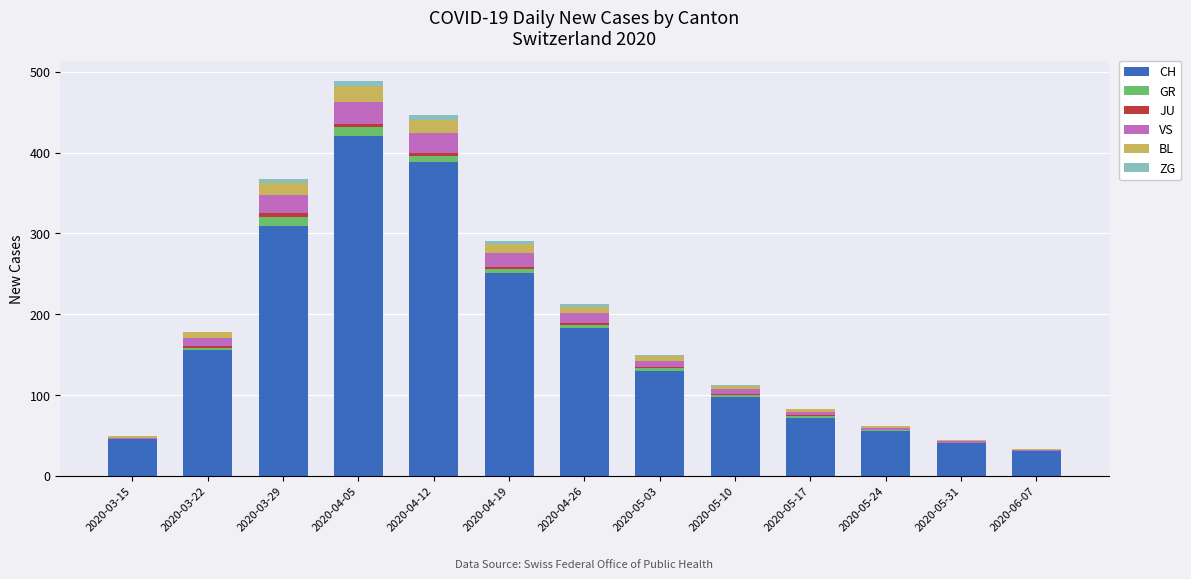

The value of CH at 2020-04-19 is 251. True or false?

True